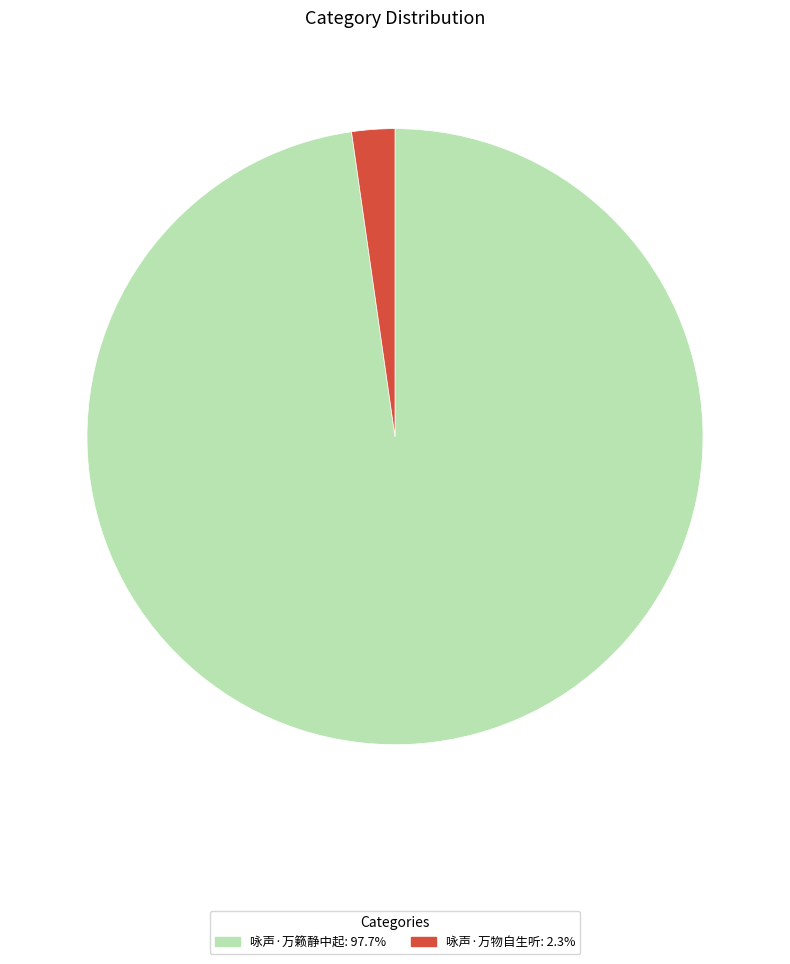

What is the largest slice in the pie chart?

咏声·万籁静中起